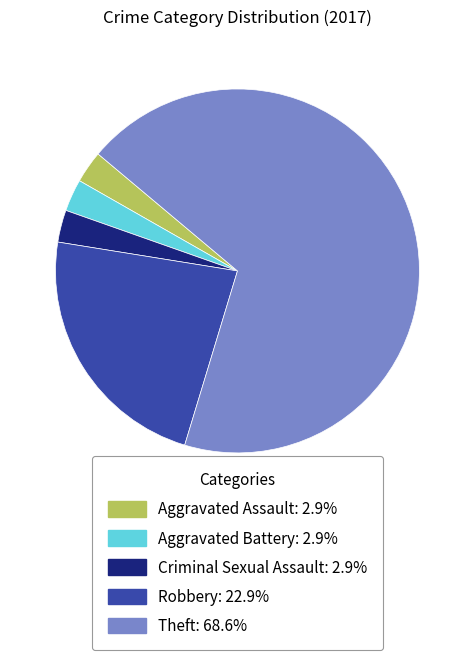

Does any single category account for the majority?

Yes